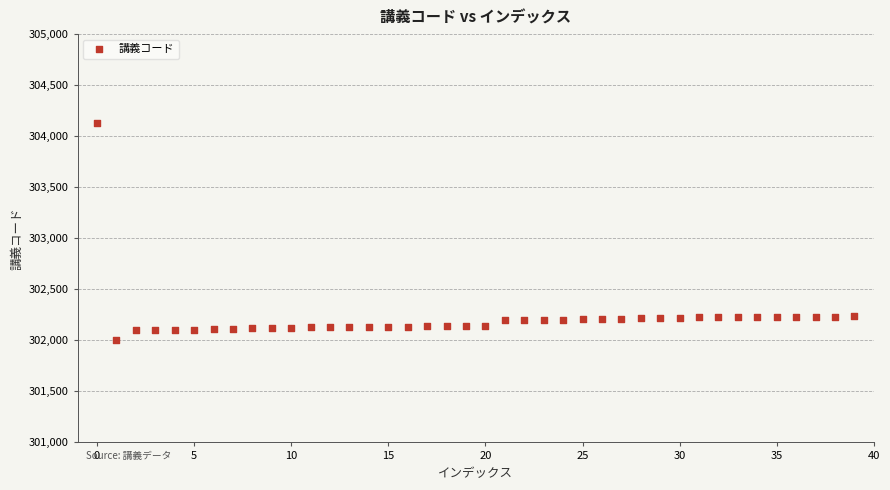

What is the range of Y values (max minus min)?

2124